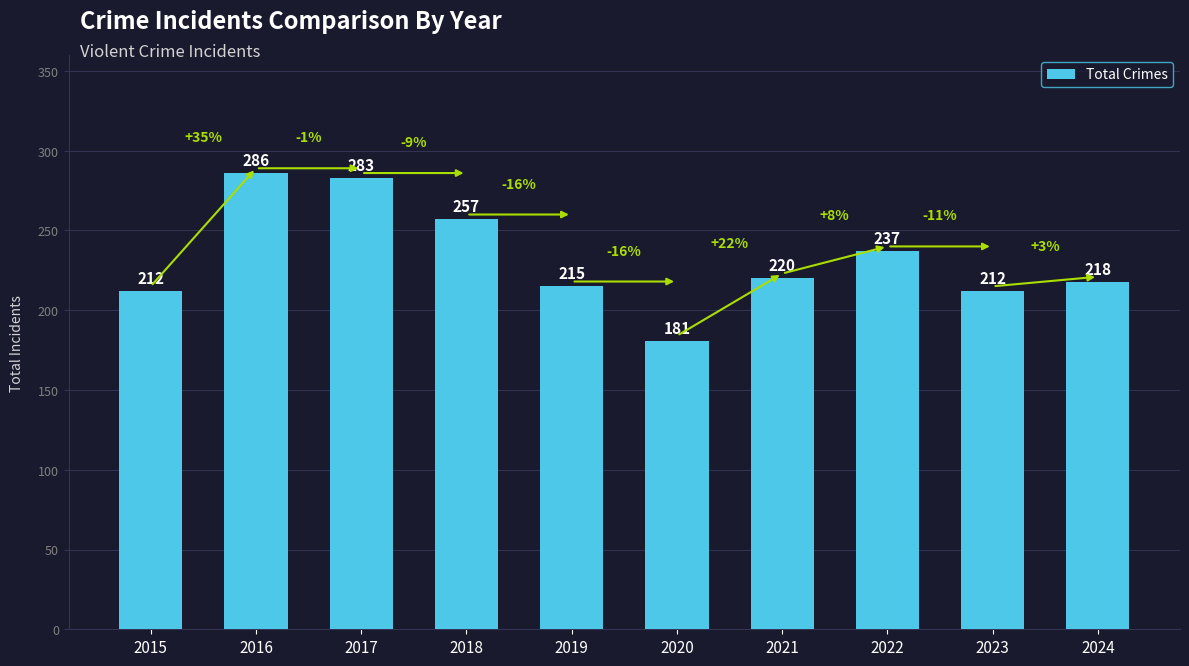

Reading left to right, extract all data points from this chart.

212	286	283	257	215	181	220	237	212	218